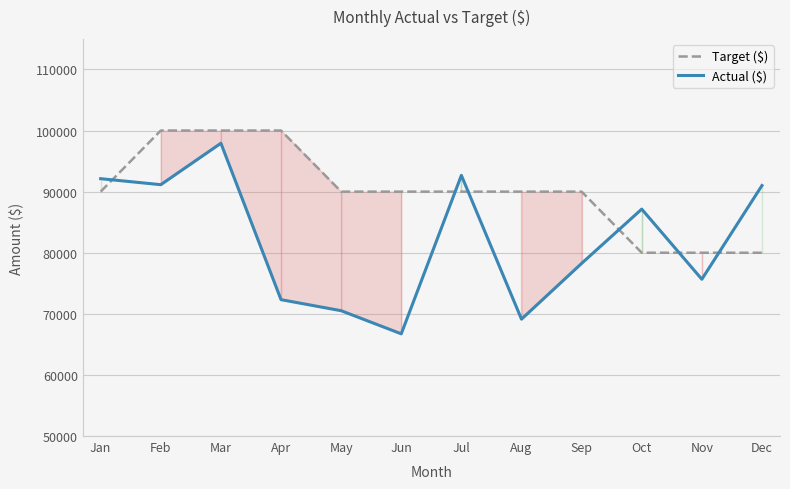

What is the sum of all Actual ($) values?

984571.1